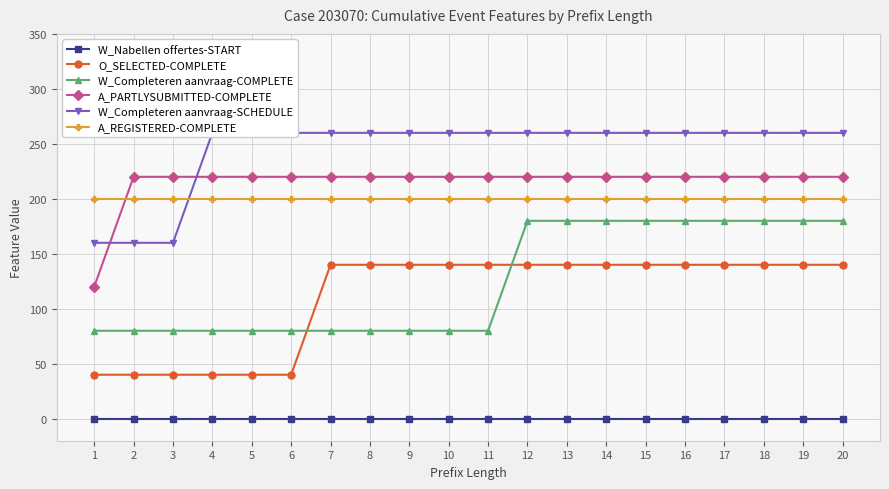

What is the value of the W_Completeren aanvraag-COMPLETE point at the 13th from the left?

180